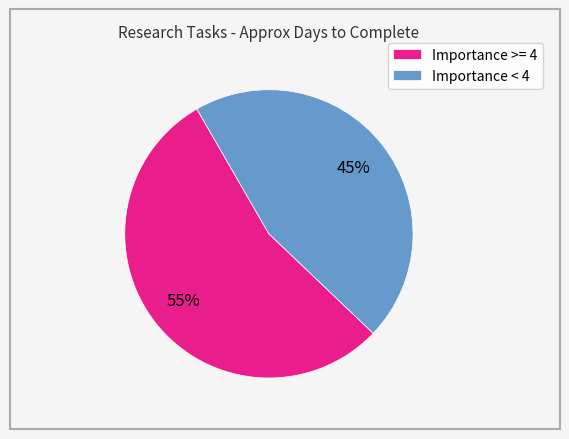

Do Importance < 4 and Importance >= 4 together represent more than half of the pie?

Yes